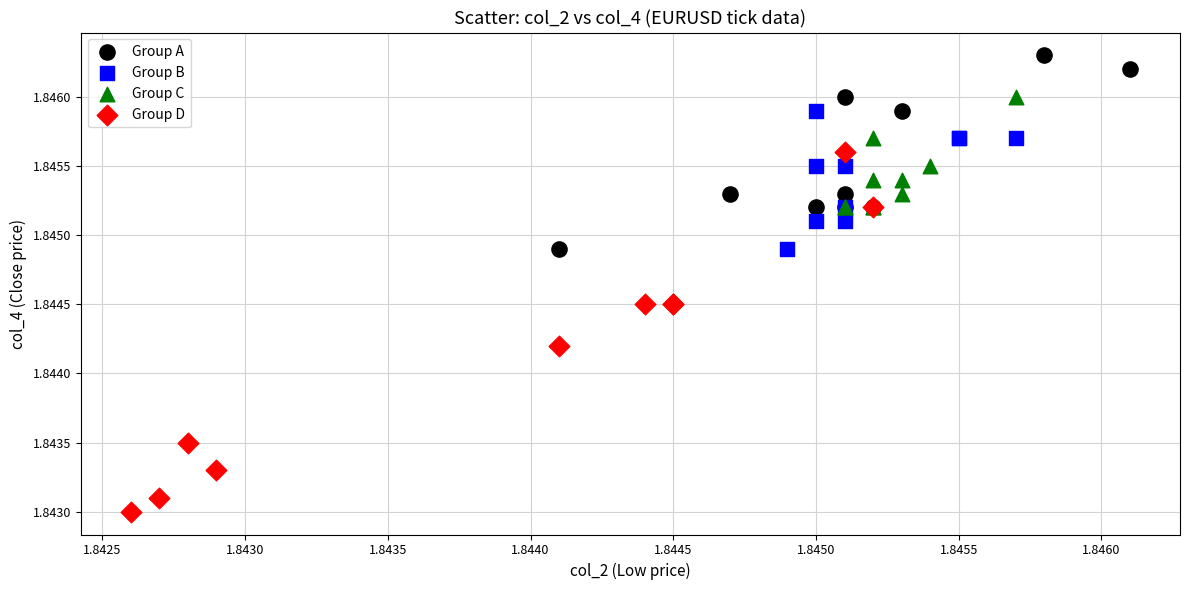

Which series reaches the minimum Y coordinate?

Group D